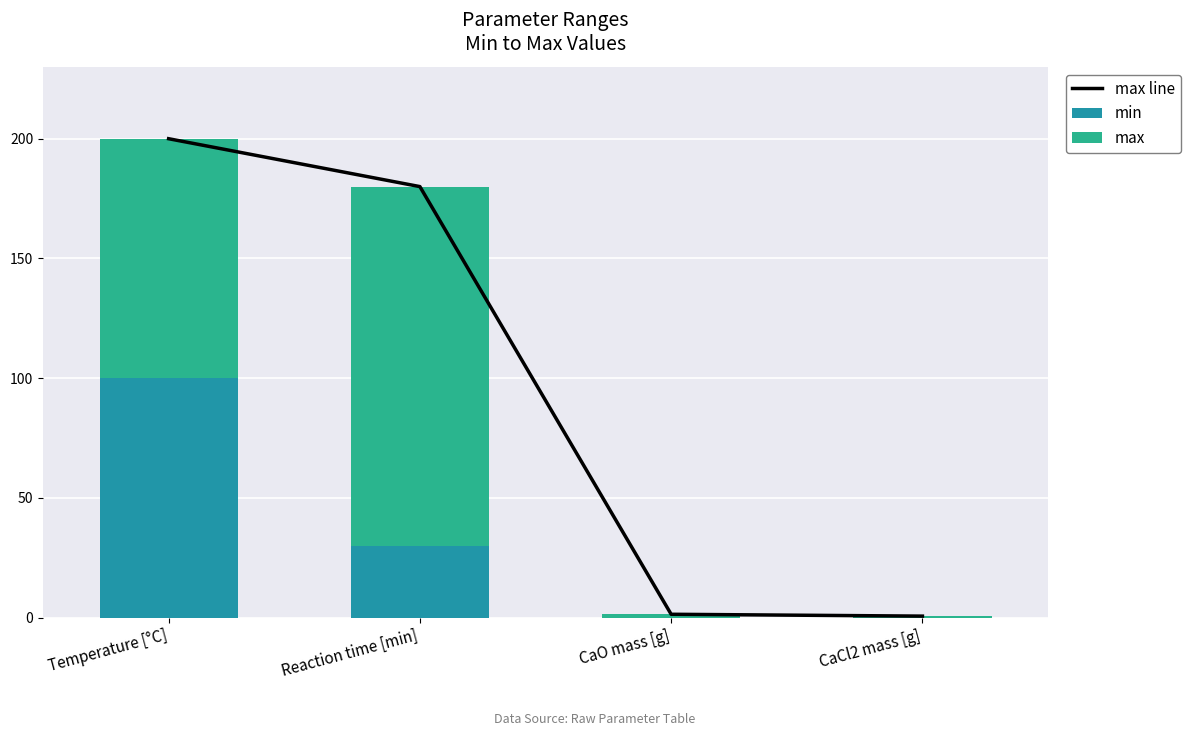

Rank the series by their average value, from highest to lowest.

max line, max, min